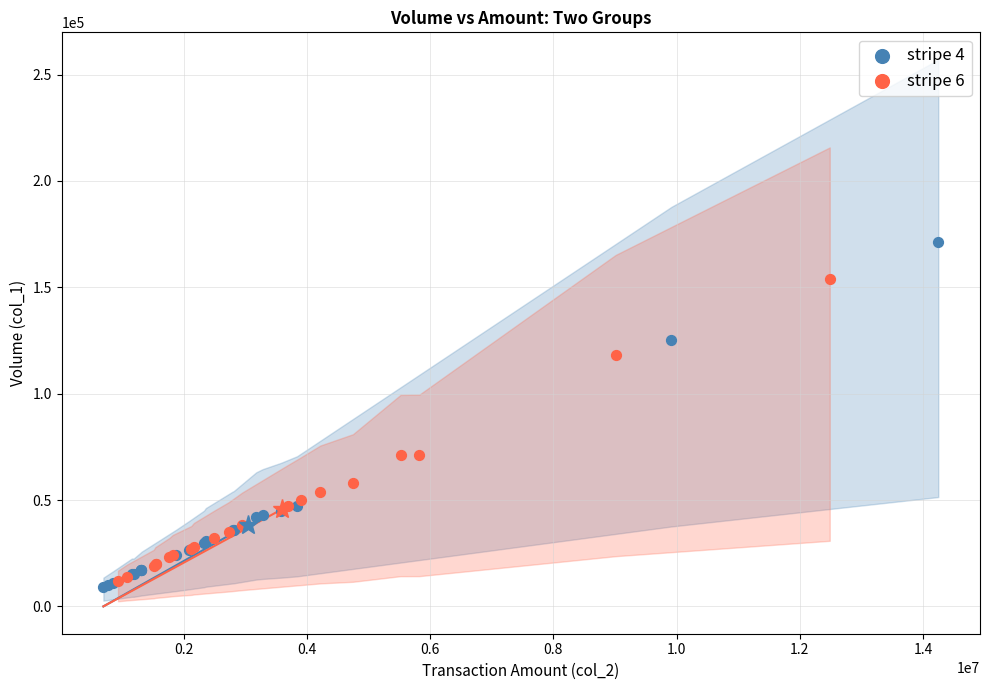

Which series contains the highest Y value?

stripe 4